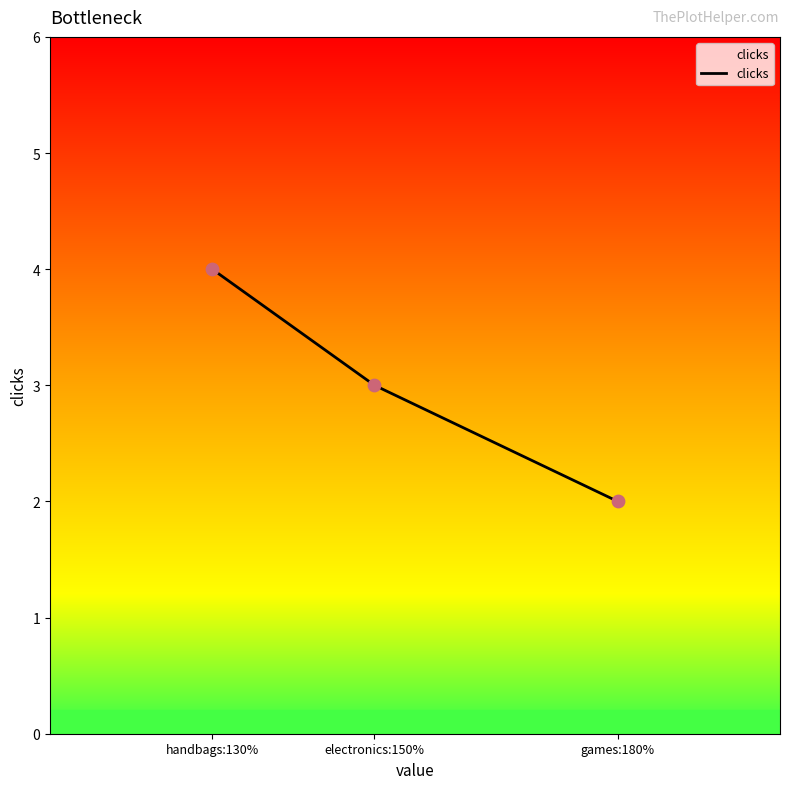

What is the ratio of the value at handbags:130% to the value at games:180%?

2.0